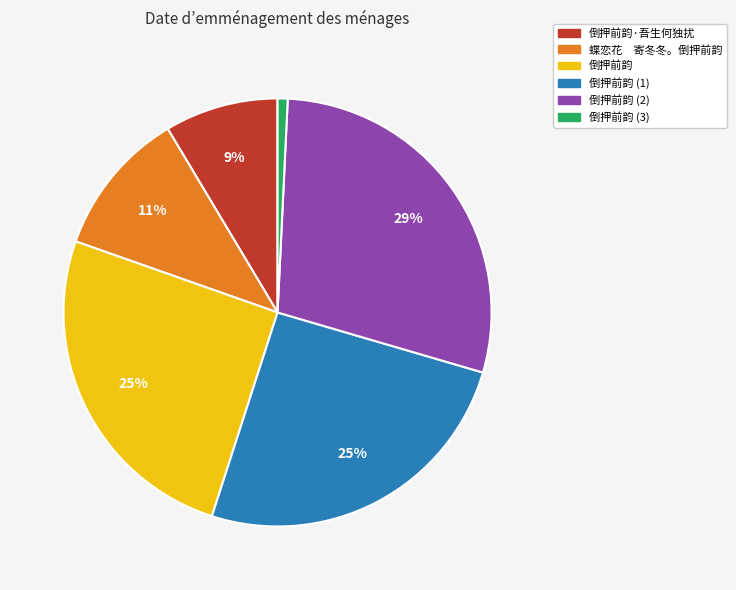

Which slice is the largest?

倒押前韵 (2)